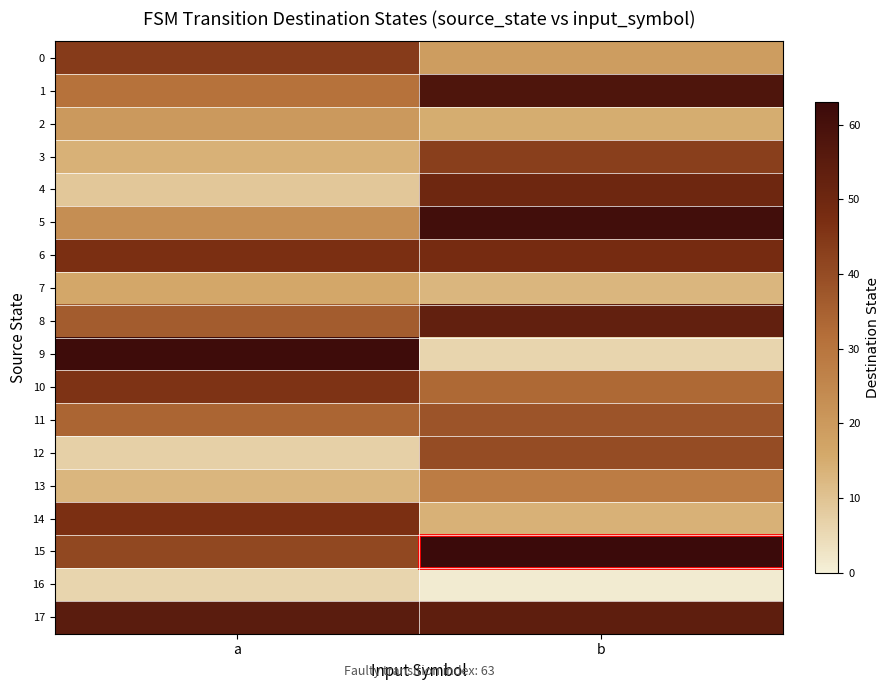

Rank the series at a from highest to lowest value.

9, 17, 6, 14, 10, 0, 15, 8, 11, 1, 5, 2, 7, 3, 13, 4, 12, 16